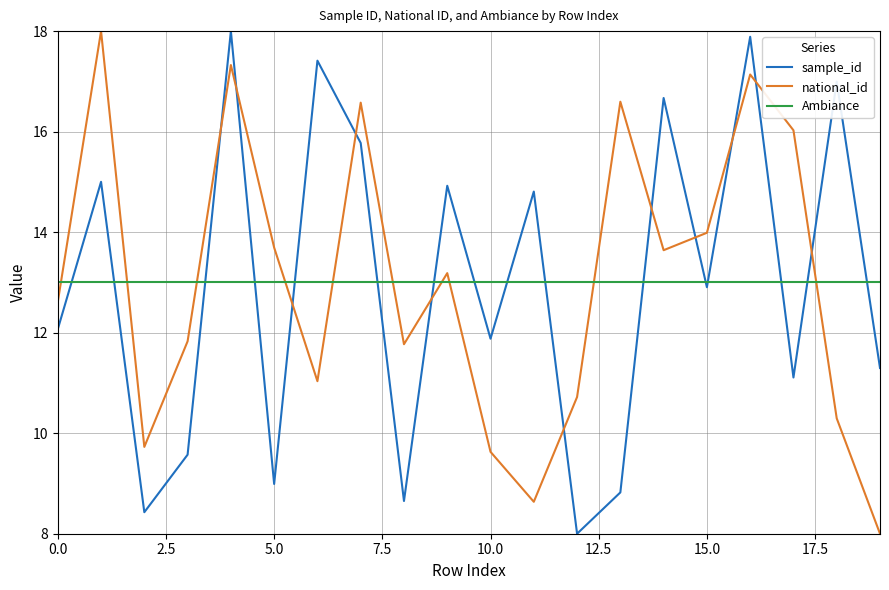

Which series ends up on top after the final intersection of national_id and sample_id?

sample_id